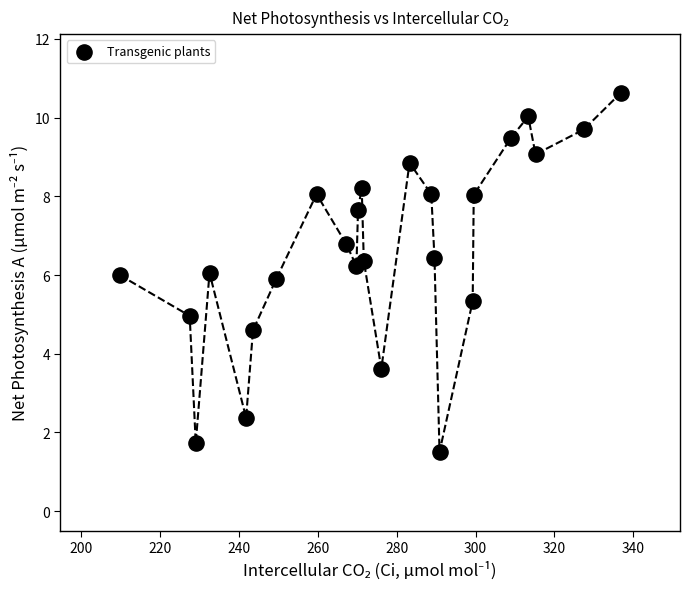

What is the range of X values (max minus min)?

126.9